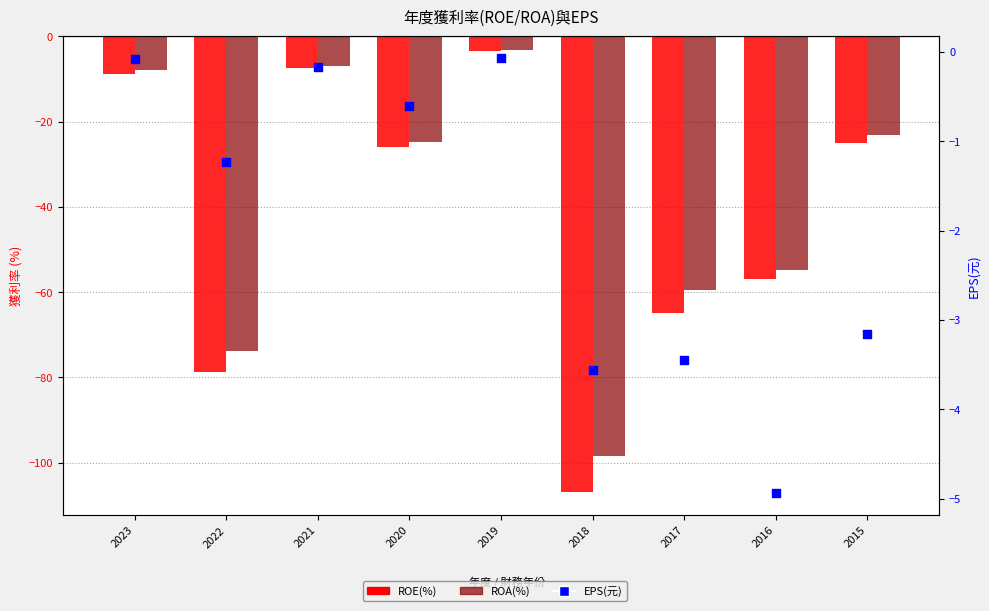

At which category is the sum across all series the highest?

2019